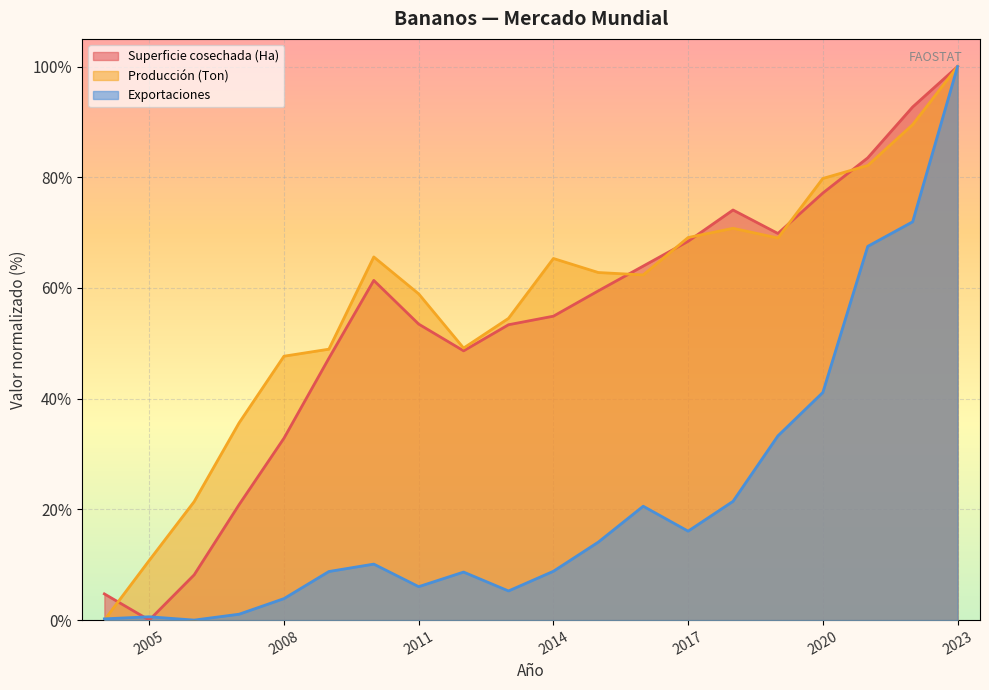

Which series ends up on top after the final intersection of Exportaciones and Producción (Ton)?

Exportaciones